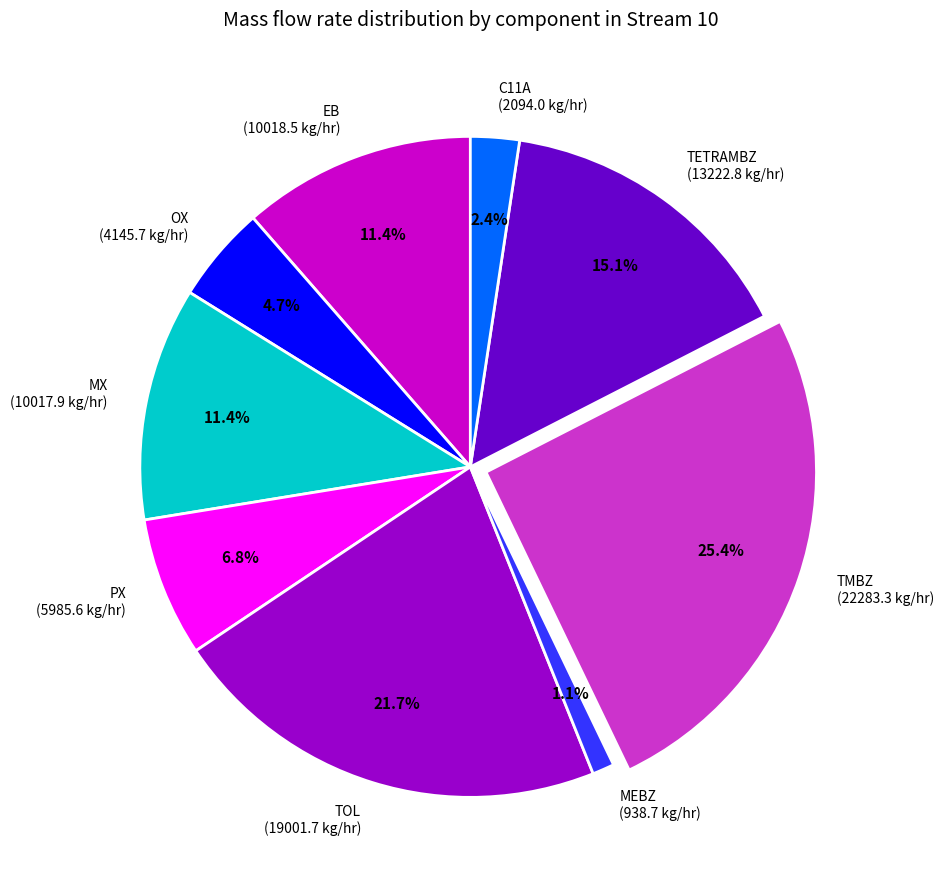

Is the sum of MX and OX greater than half?

No